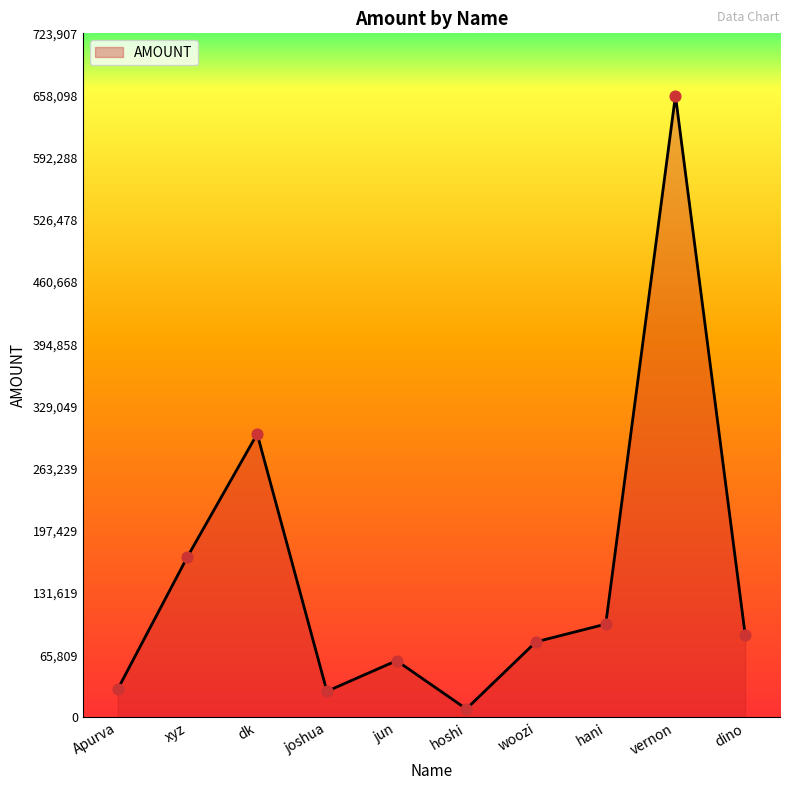

Which has a higher value, dino or xyz?

xyz